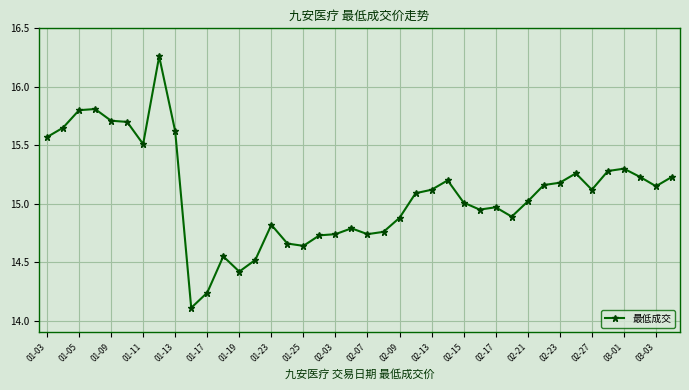

What is the smallest value displayed?

14.1